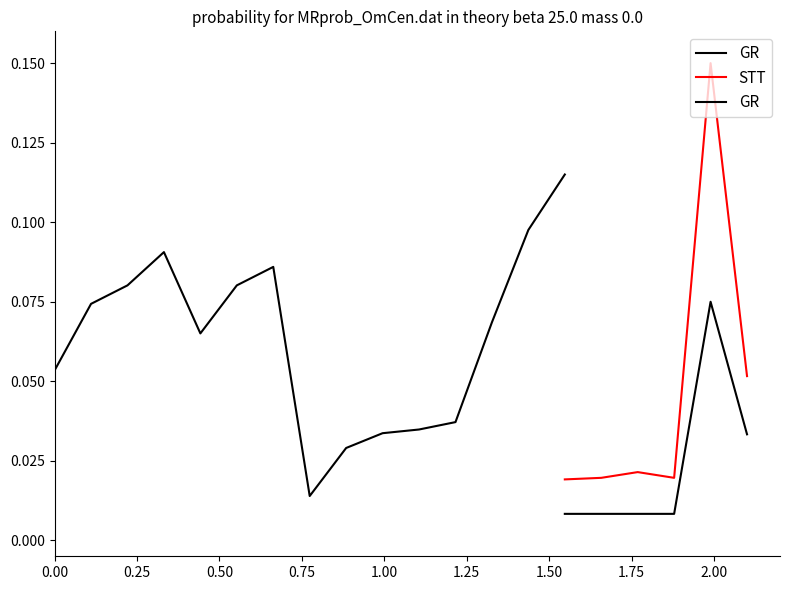

True or false: STT and GR cross at least once.

False